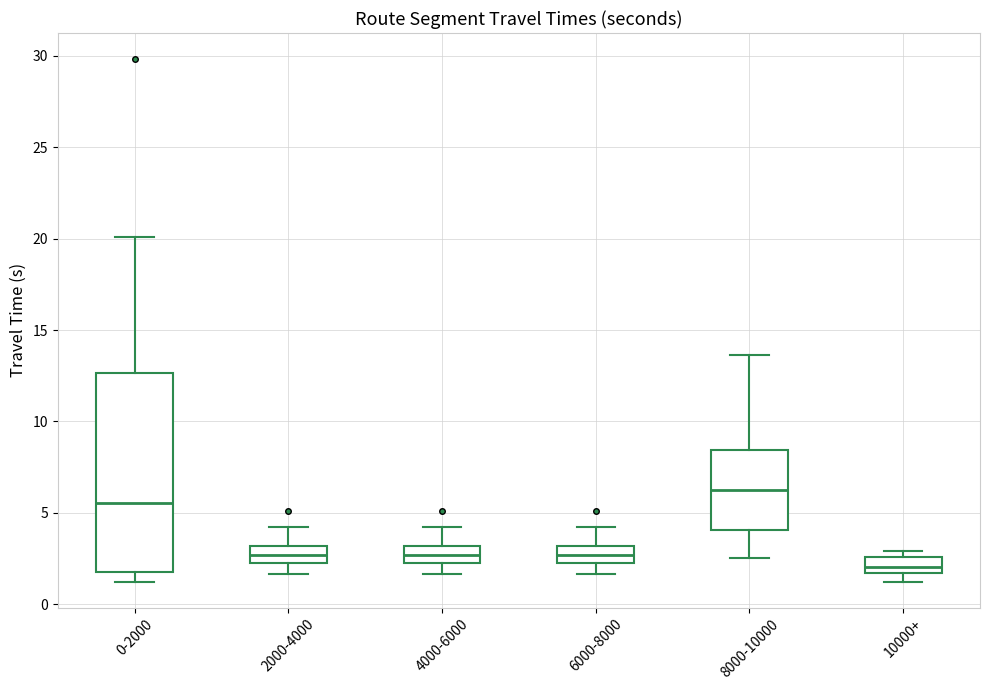

Which box has the lowest median line?

10000+